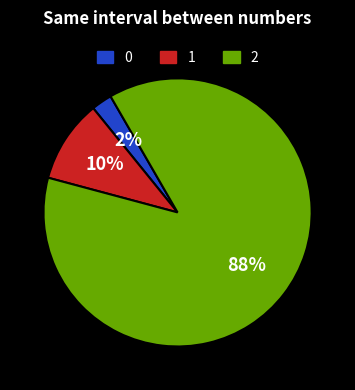

What is the largest slice in the pie chart?

2